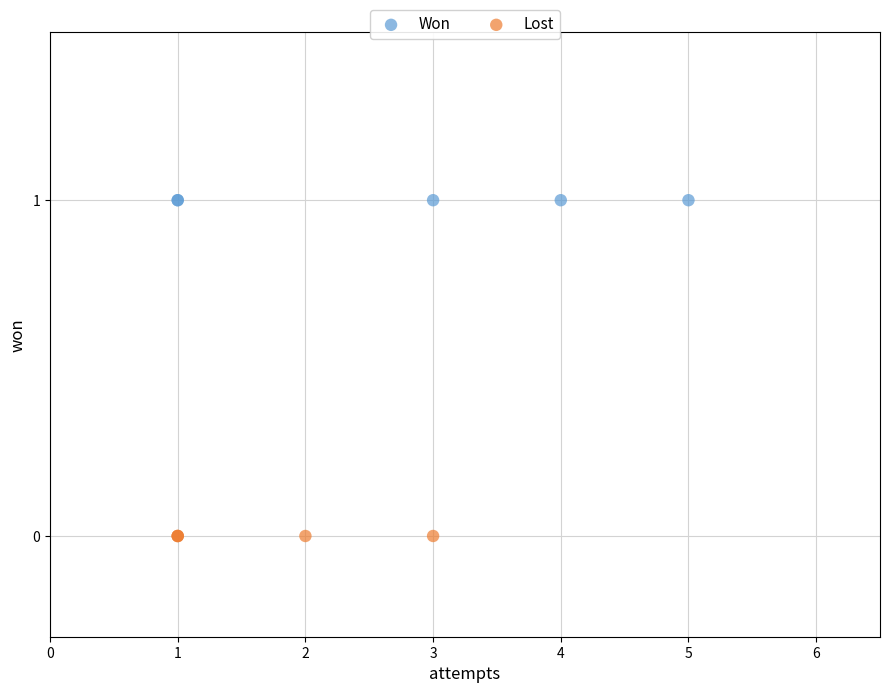

Which series reaches the maximum Y coordinate?

Won